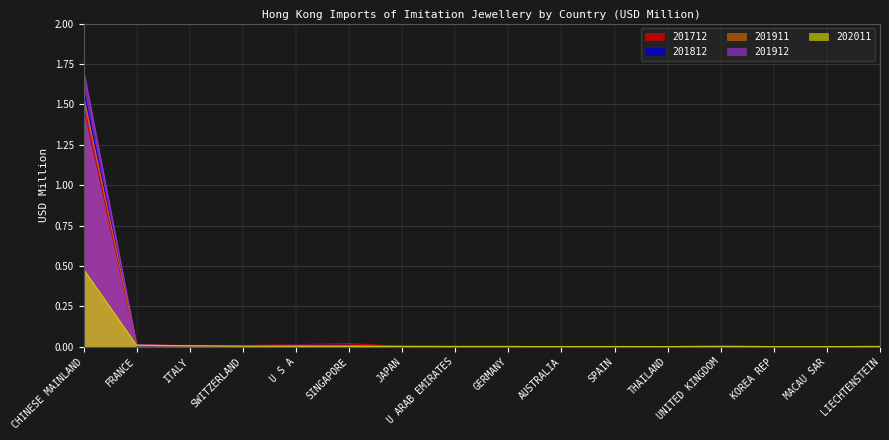

Which series changed the most between FRANCE and KOREA REP?

201712